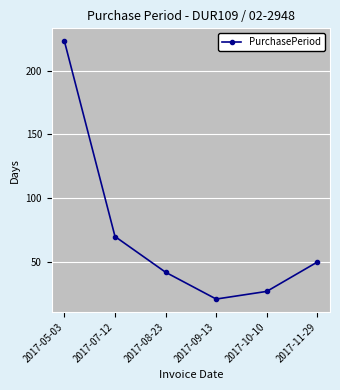

What is the difference between the values at 2017-09-13 and 2017-08-23?

21